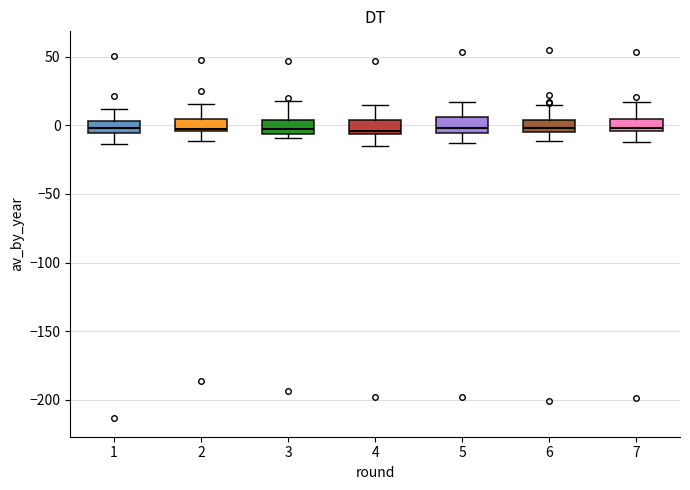

Where does the median line of the box at x = 5 sit on the y-axis? The values are not printed on the chart, so give them approximately, as read against the axis.

0